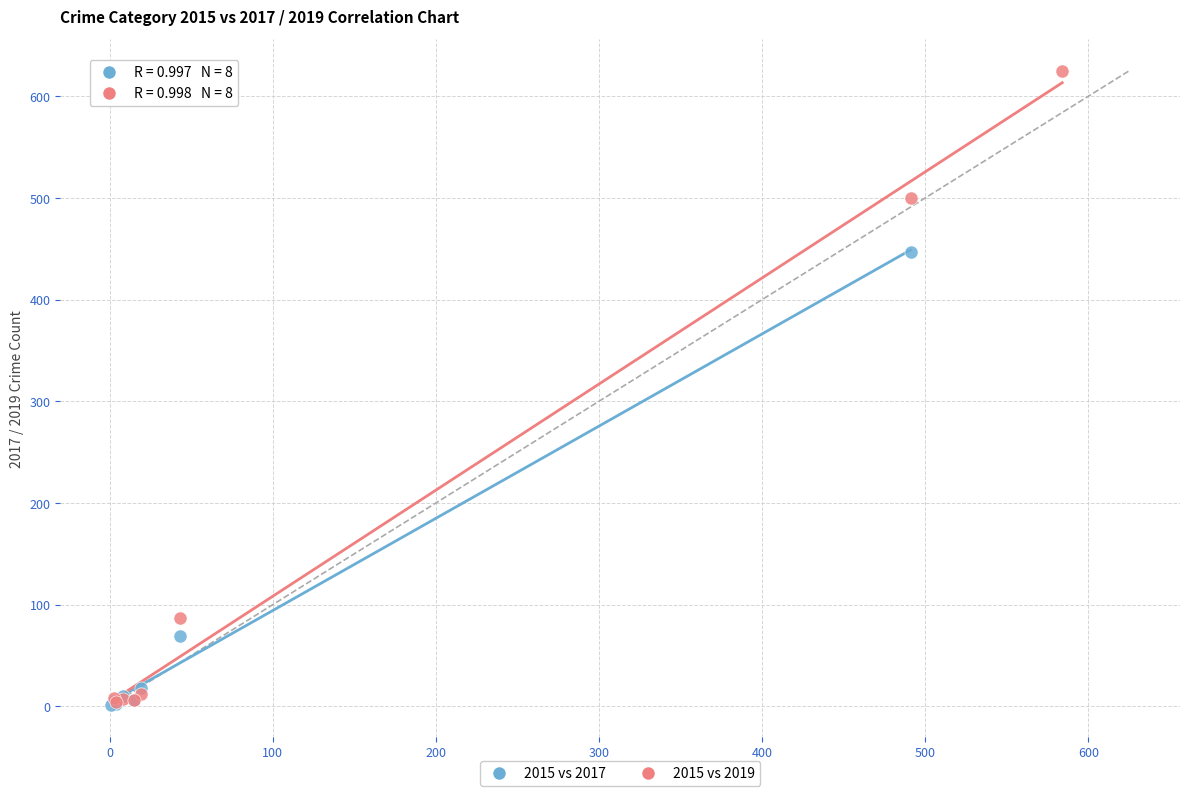

Which series has the largest Y range (max minus min)?

2015 vs 2019